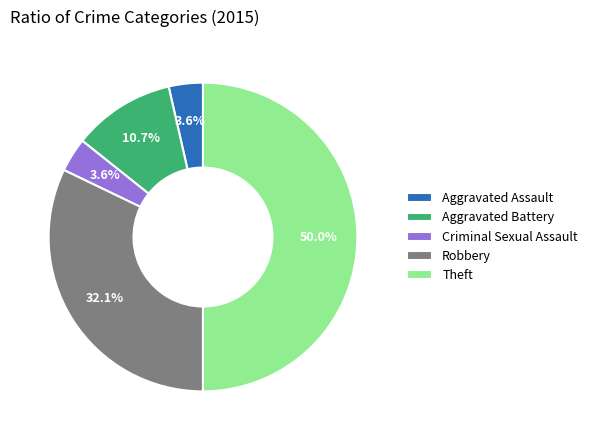

How many slices are in this pie chart?

5